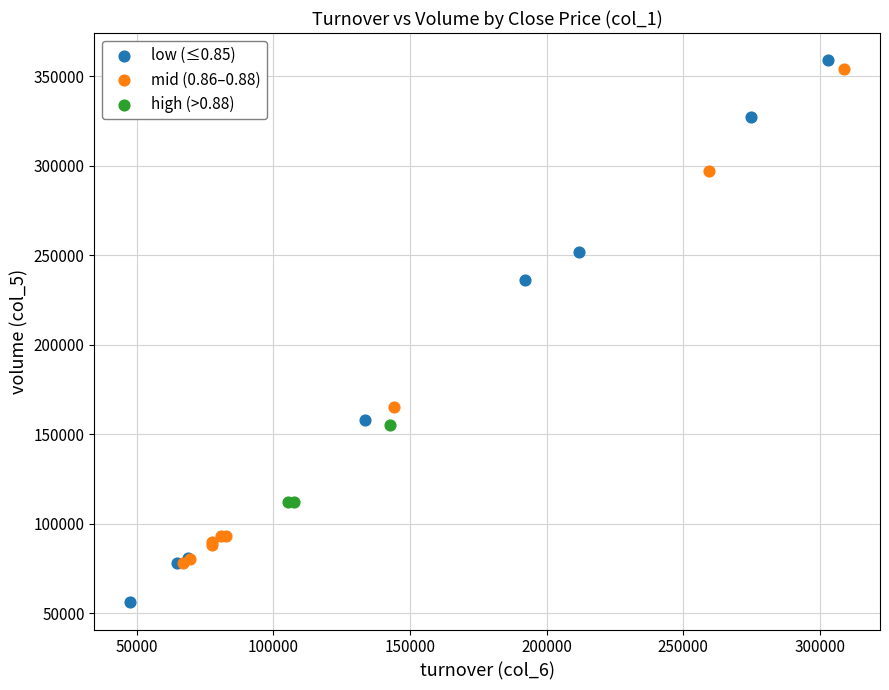

Which series has the widest spread of Y values?

low (≤0.85)